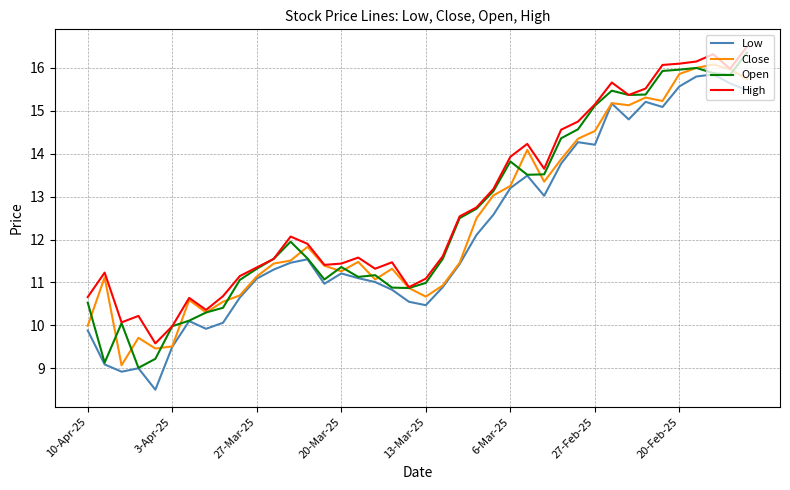

True or false: Low and High cross at least once.

False